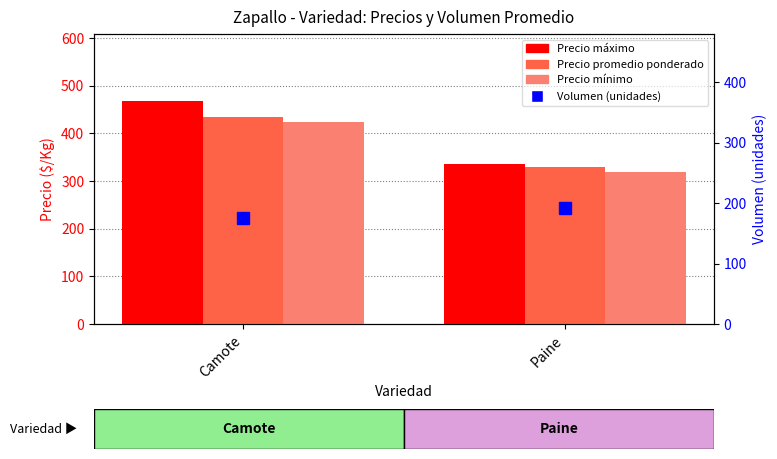

What is the average value of the Precio mínimo series?

371